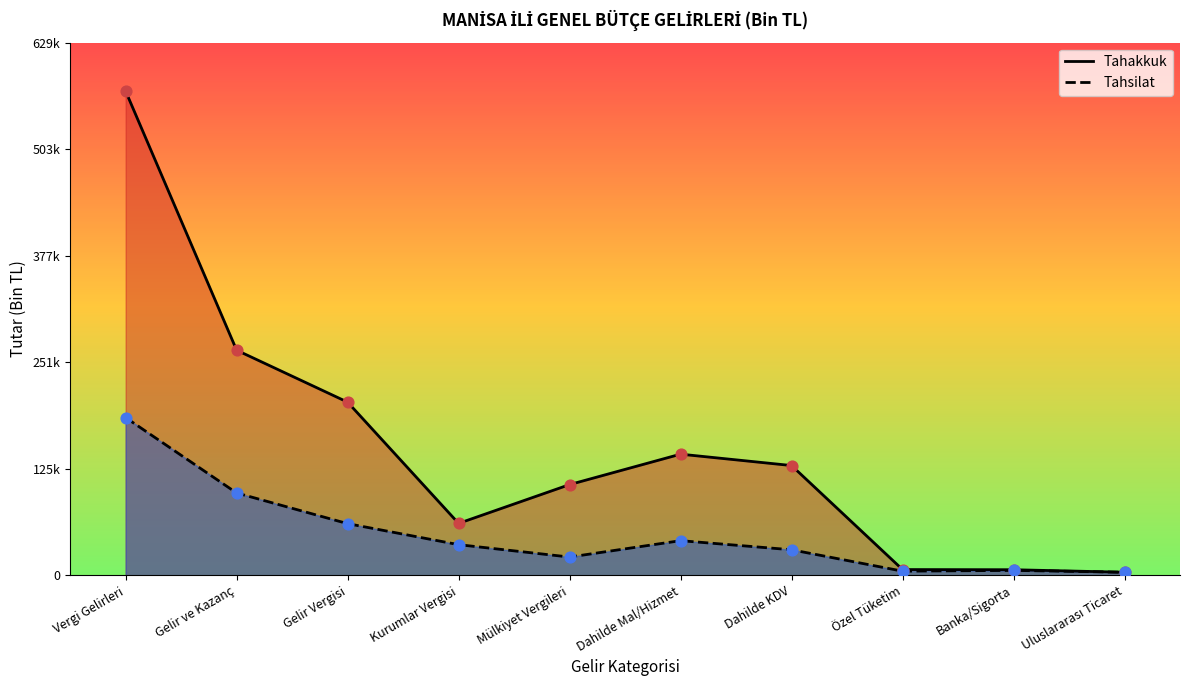

What are all the series names shown in the legend?

Tahakkuk, Tahsilat